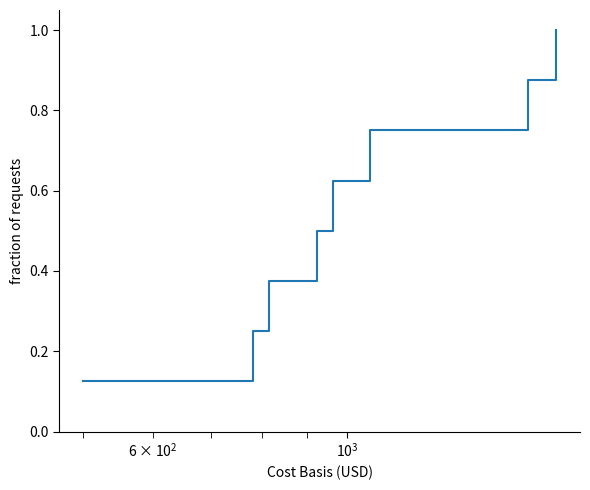

True or false: there are more than 1 points higher than both neighbors.

False